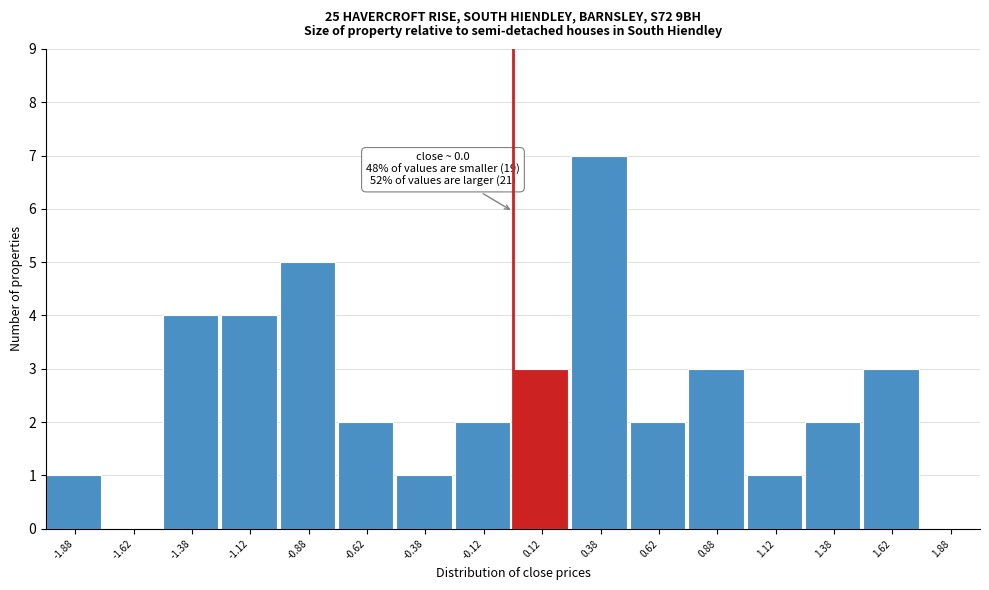

Over which range of the x-axis is the bar tallest?

0.25 to 0.50